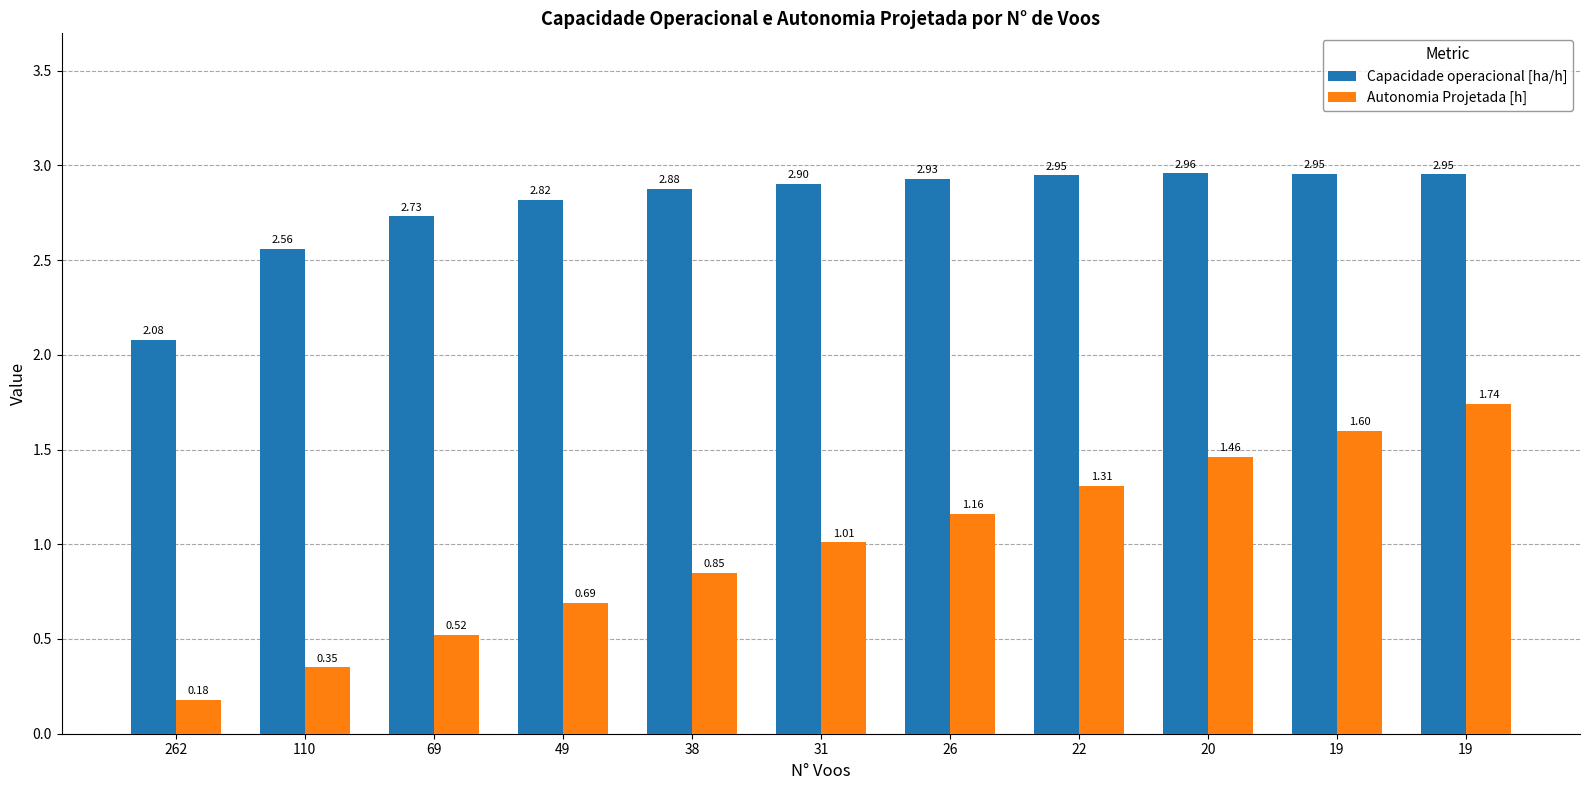

Does the chart contain any negative values?

No